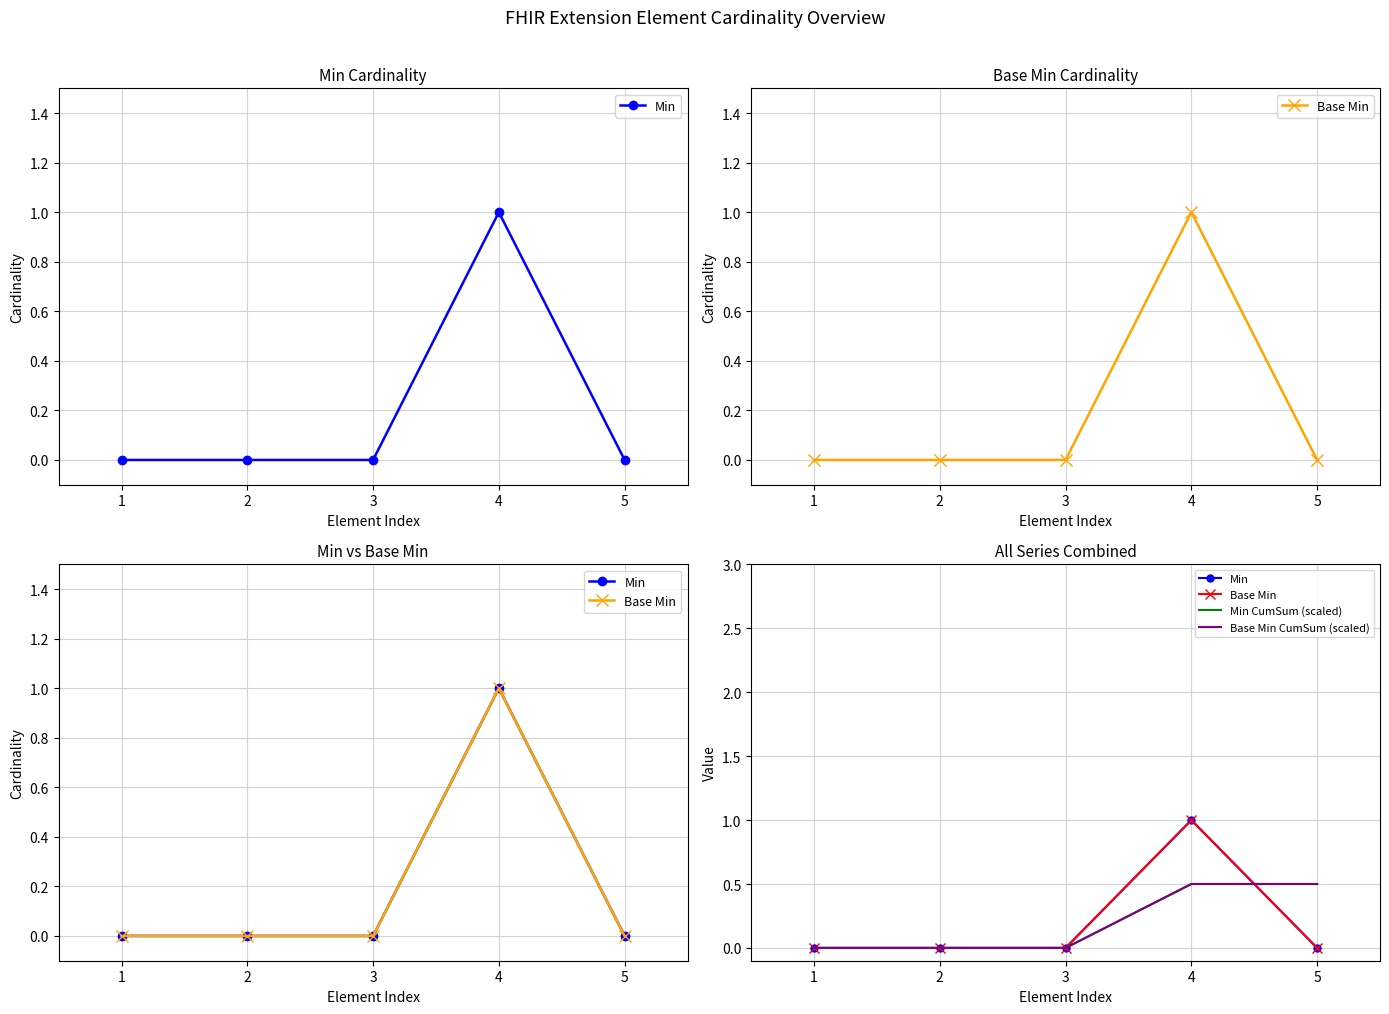

What is the difference between the maximum and second lowest values in the Base Min series?

1.0